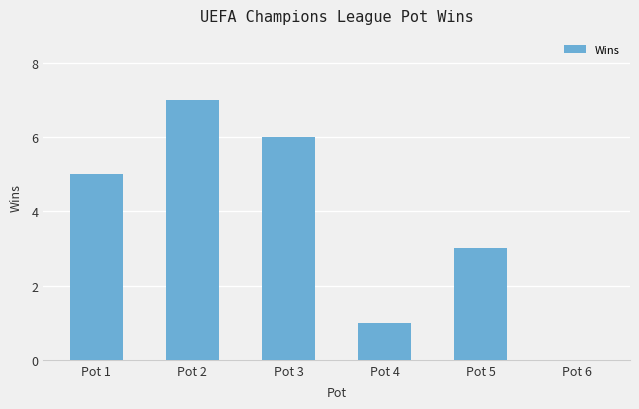

Does the chart contain stacked bars?

No